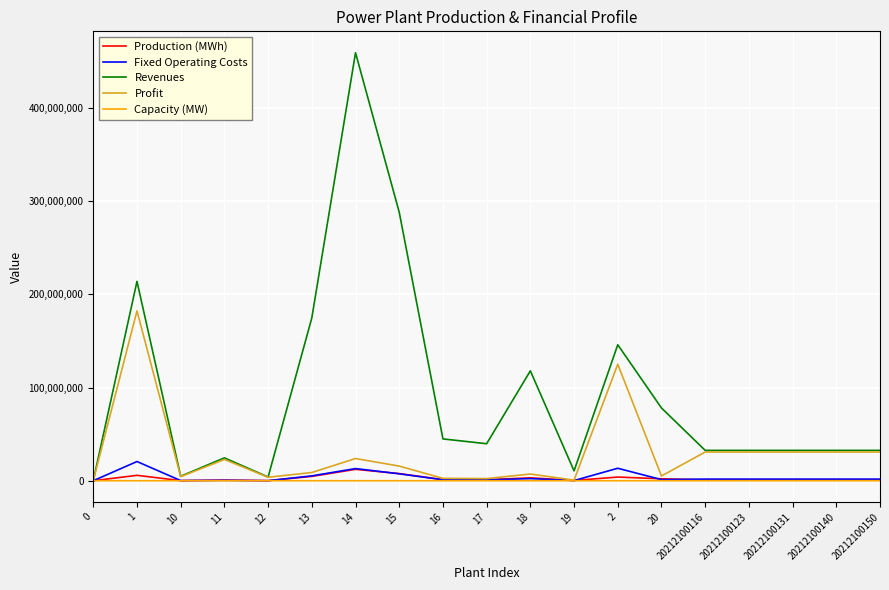

At which category is the sum across all series the highest?

14